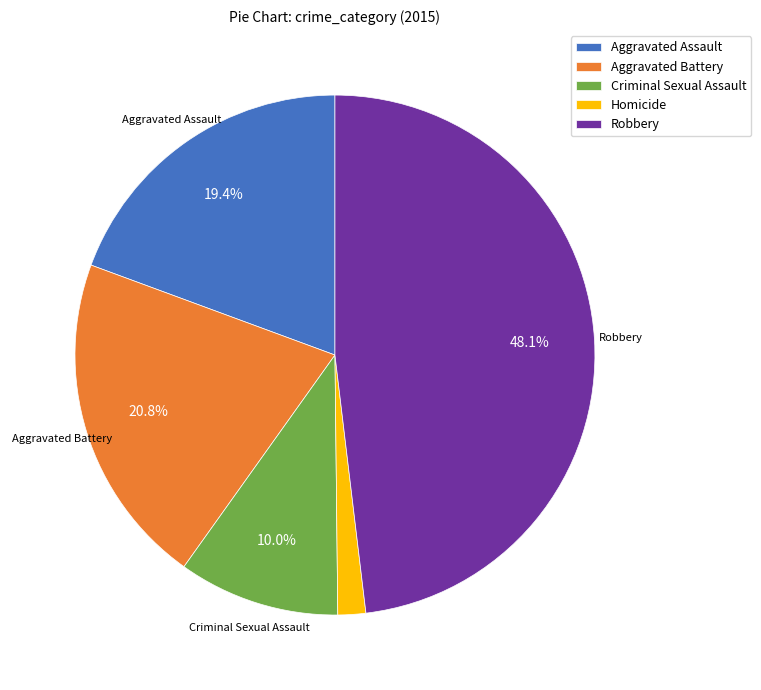

To the nearest percent, what is the difference between the Robbery and Homicide slice percentages?

46%